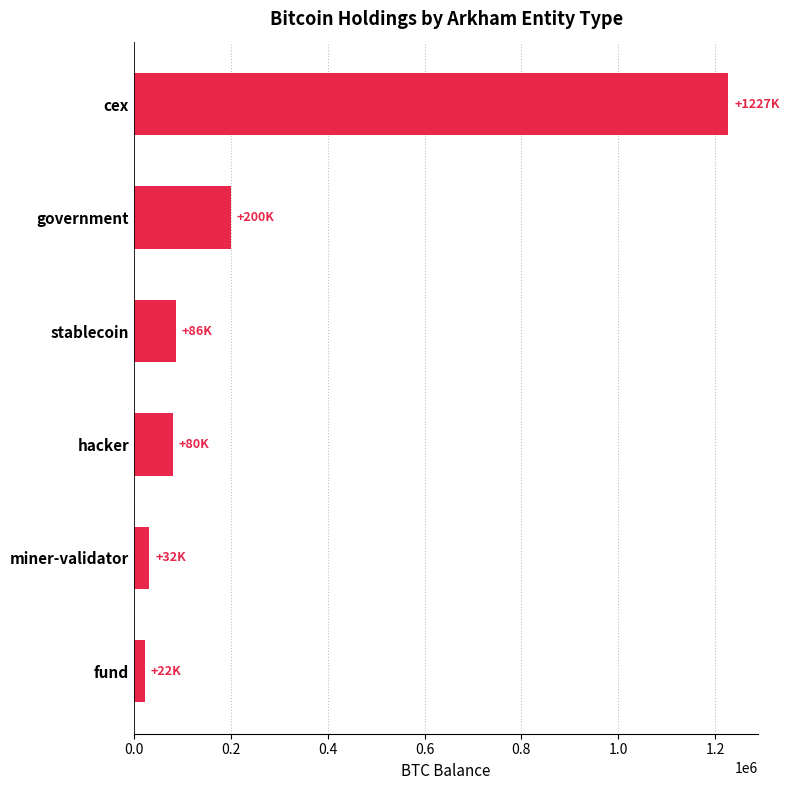

Reading bottom to top, what are all the values shown in this chart?

fund=22468.6	miner-validator=31643.4	hacker=79957.3	stablecoin=86335.5	government=200014.1	cex=1227485.9